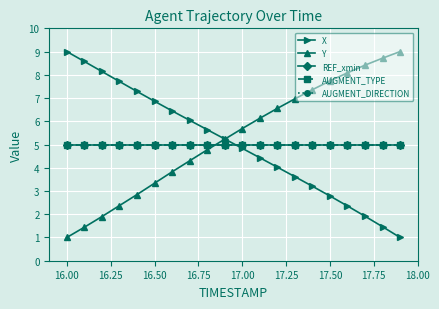

What is the smallest value displayed?

1.0